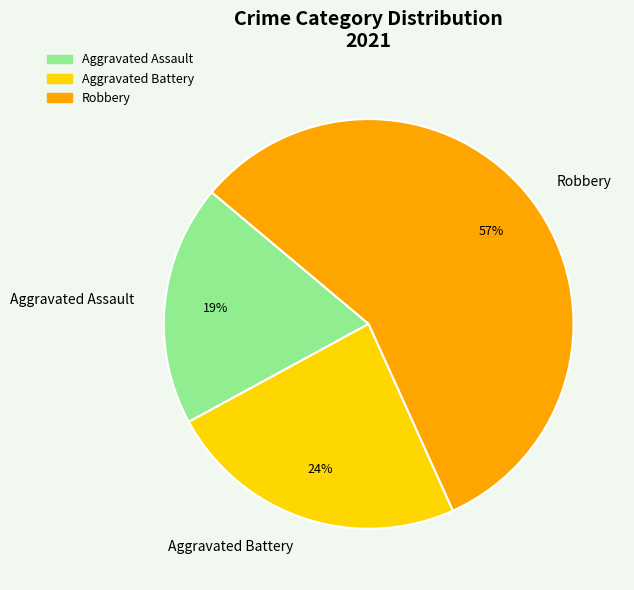

To the nearest percent, what portion does Aggravated Assault represent?

19%